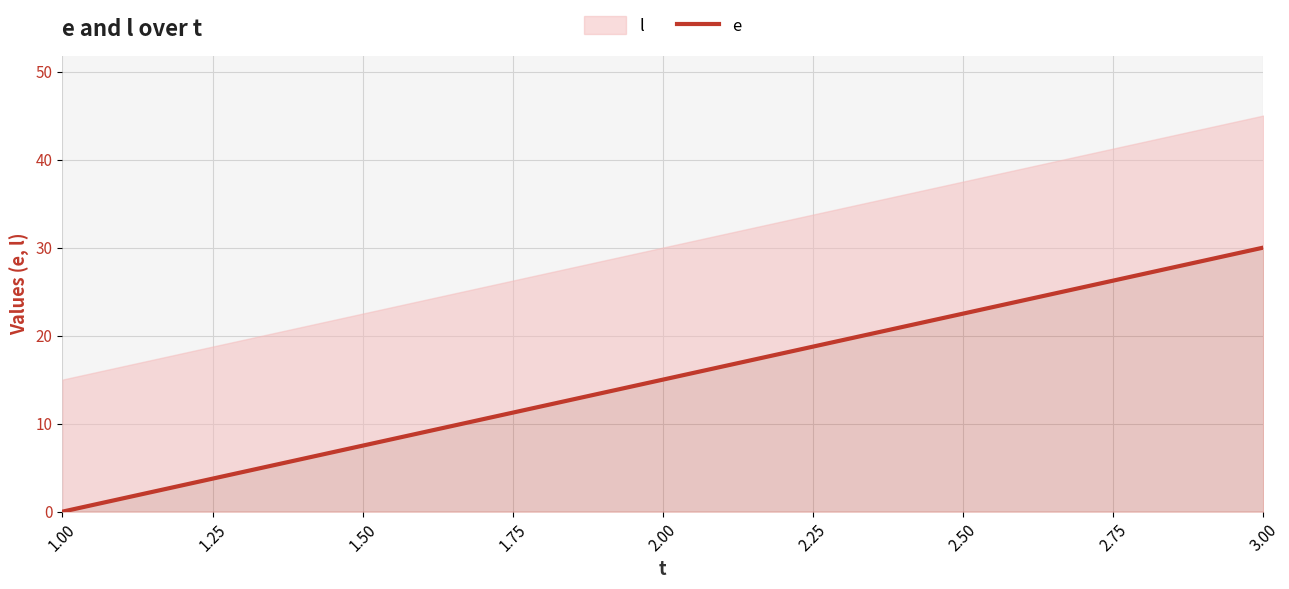

What is the value of the 3rd point from the left?

30